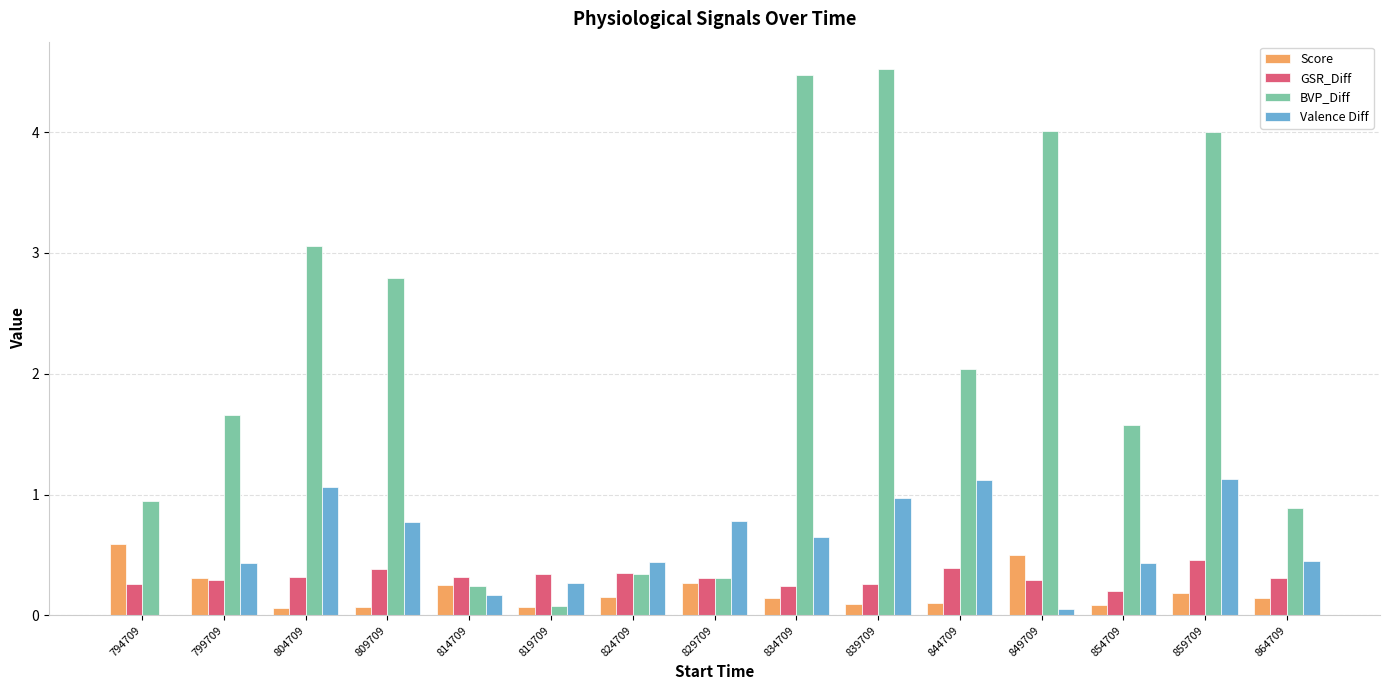

Which series has the largest total across all categories?

BVP_Diff